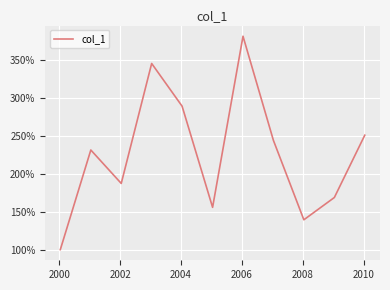

What is the maximum value shown in the chart?

381.0